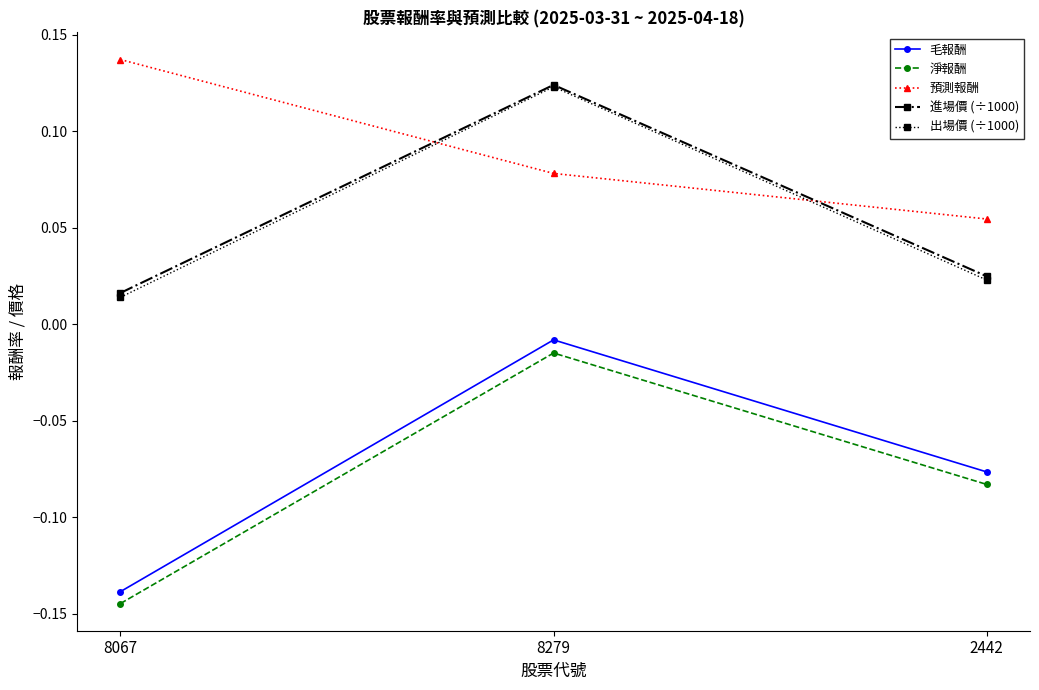

What is the label of the 1st point from the right?

2442